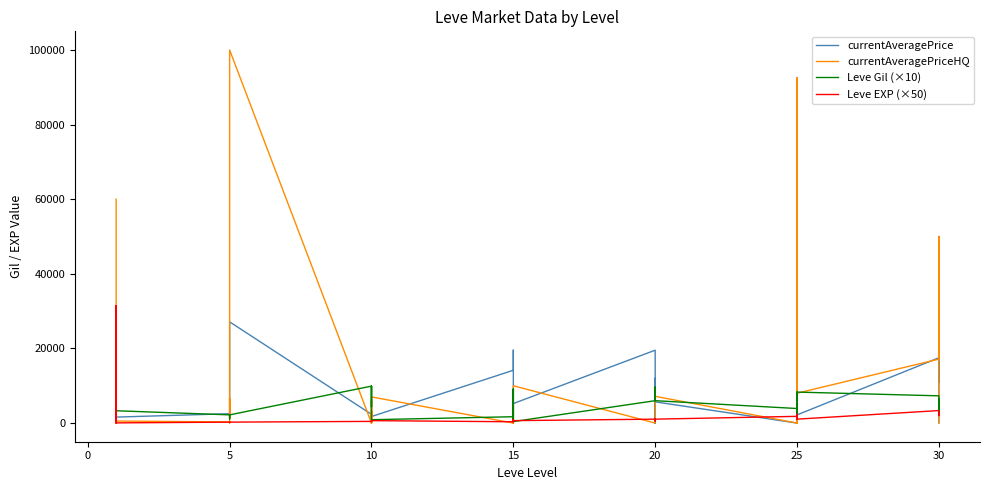

At how many categories does at least one series exceed 32359?

4